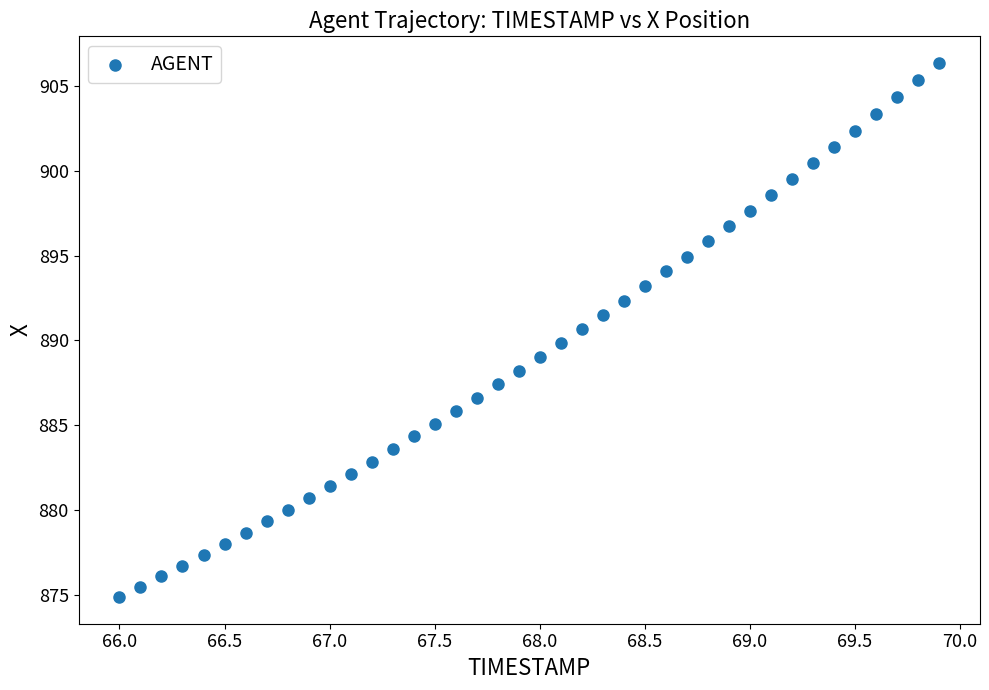

What is the range of X values (max minus min)?

3.9